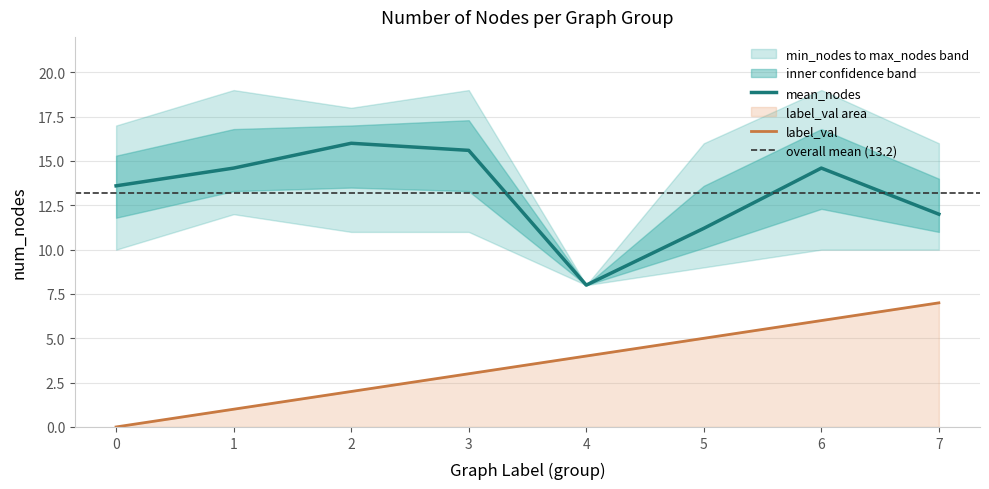

What is the maximum value shown in the chart?

16.0